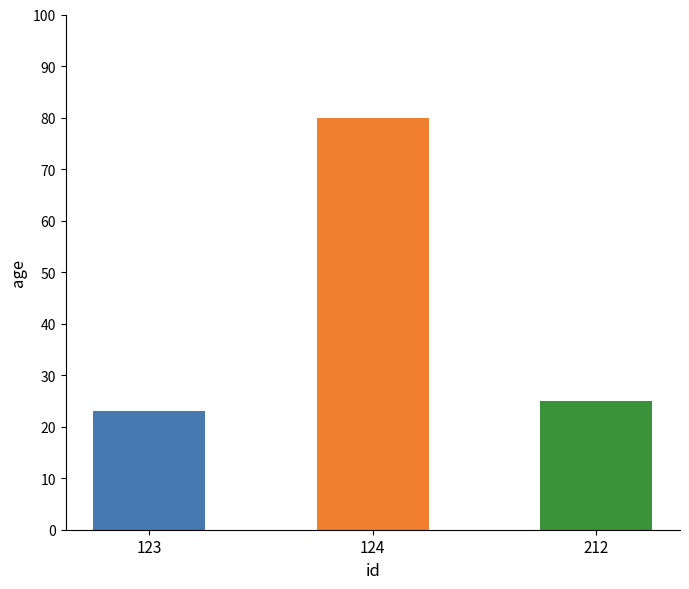

What is the average value?

43